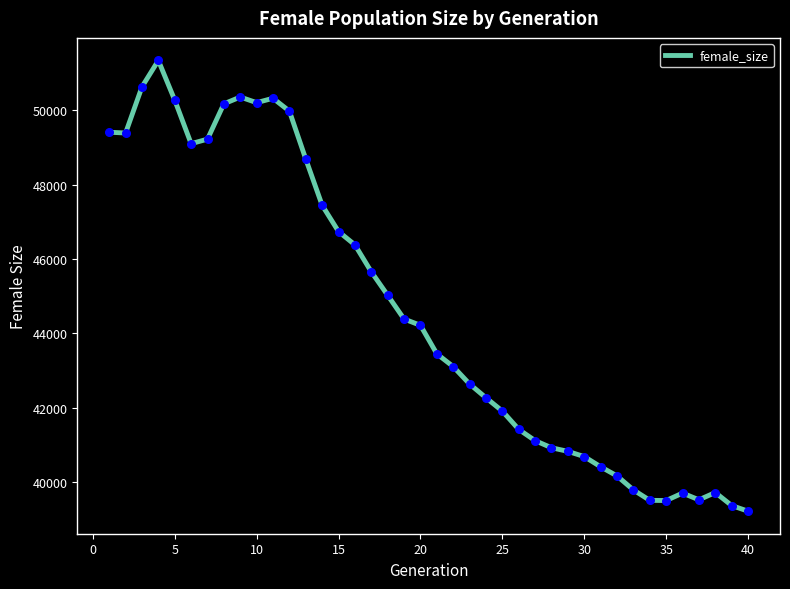

What is the difference between the maximum and minimum values?

12129